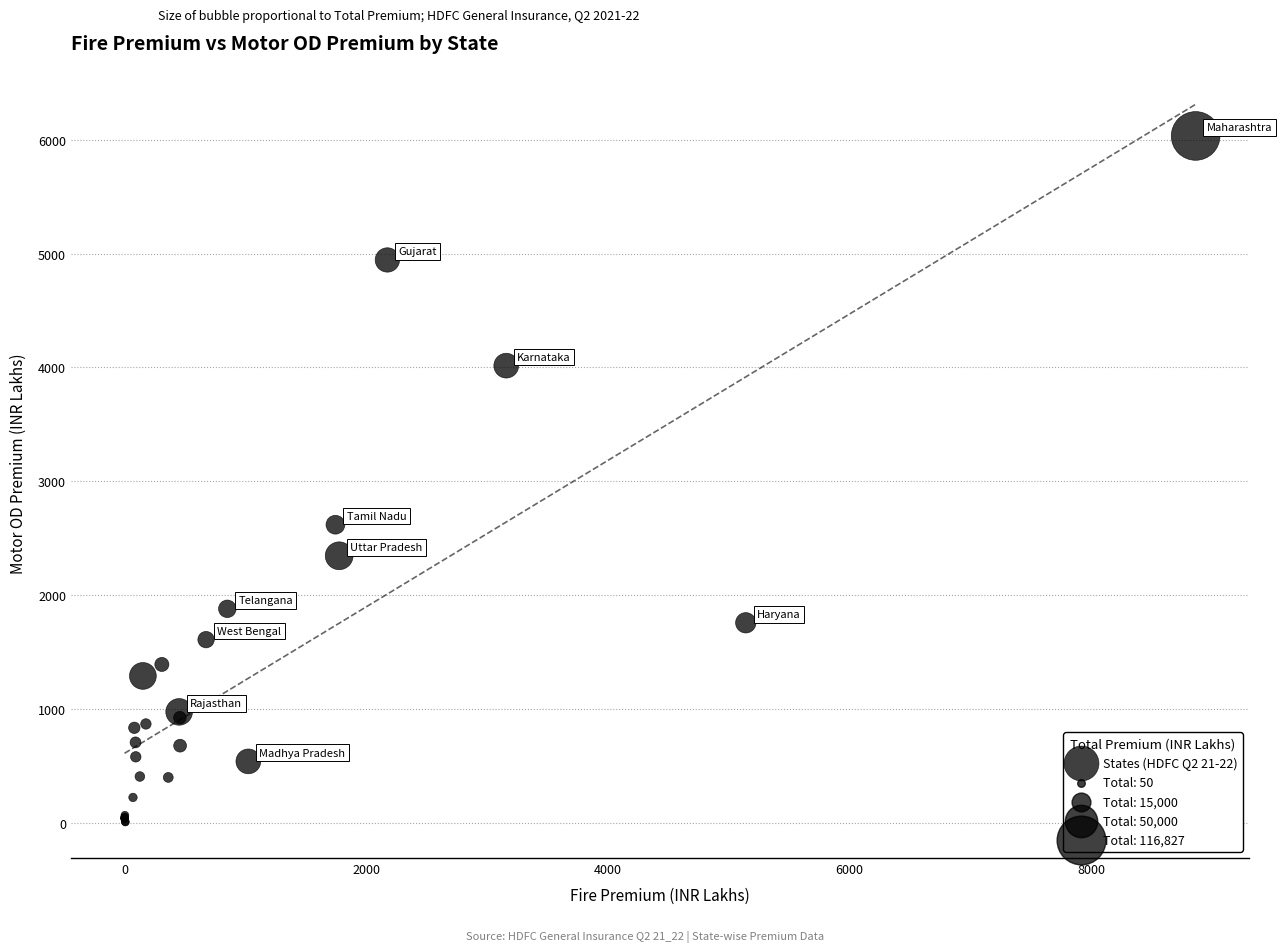

What Y value in the scatter plot is closest to 3019?

2618